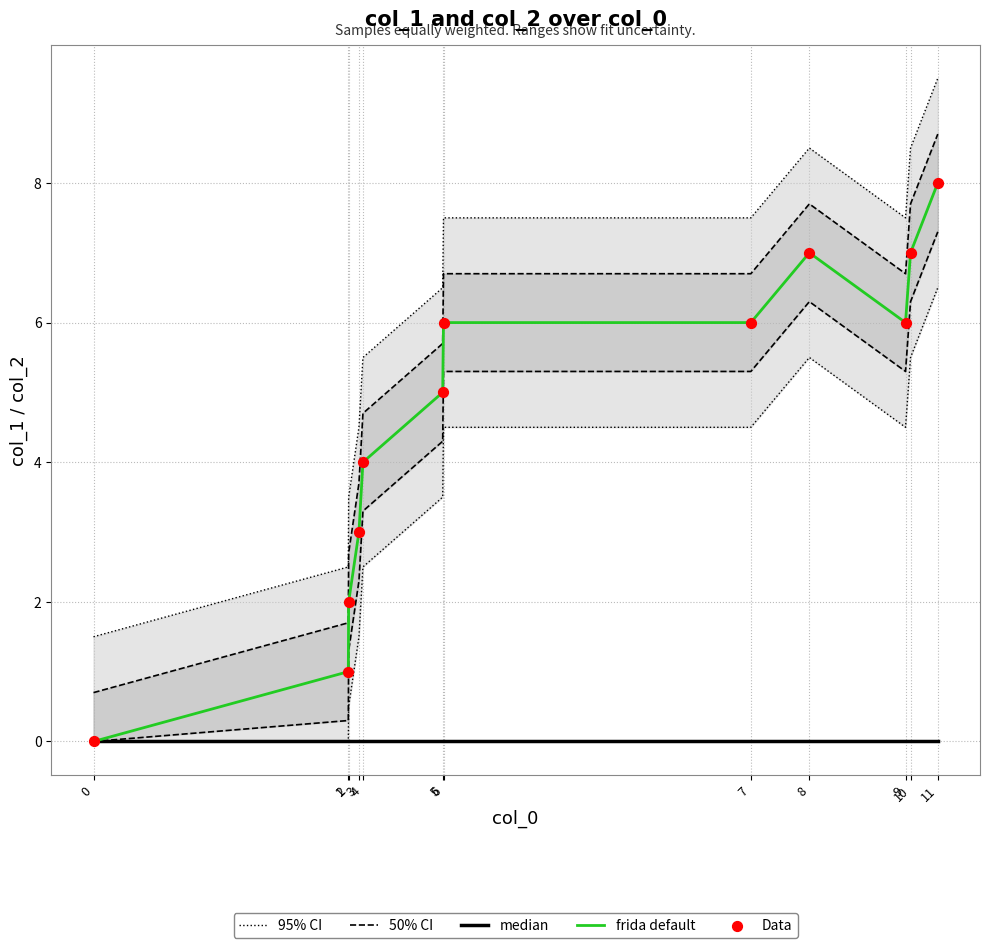

Which series contains the lowest Y value?

median